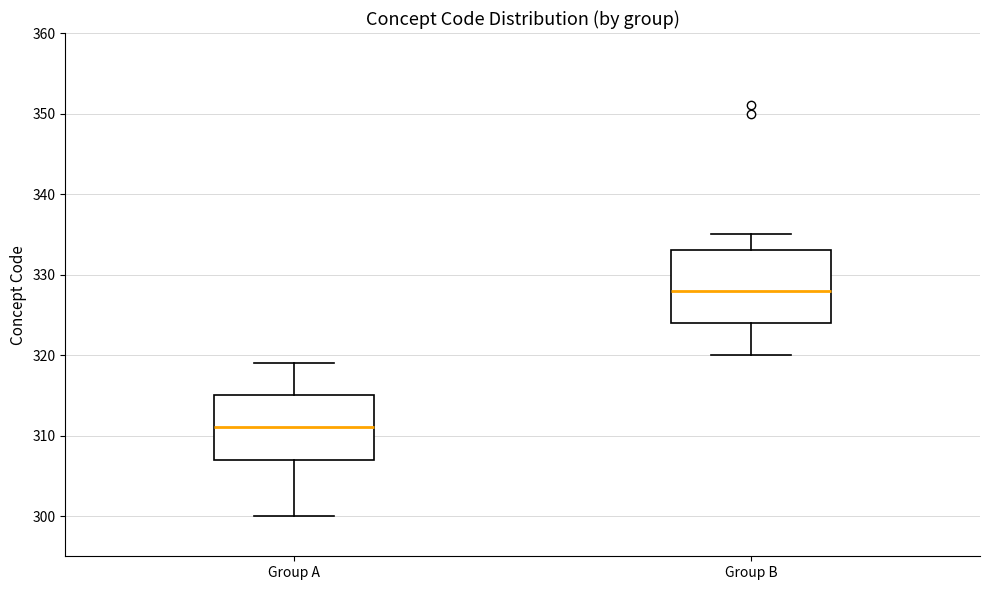

Where is the lower edge of the box for Group A on the y-axis? The values are not printed on the chart, so give them approximately, as read against the axis.

307